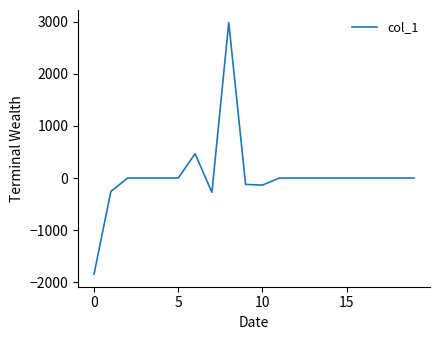

What is the greatest value displayed?

2979.6